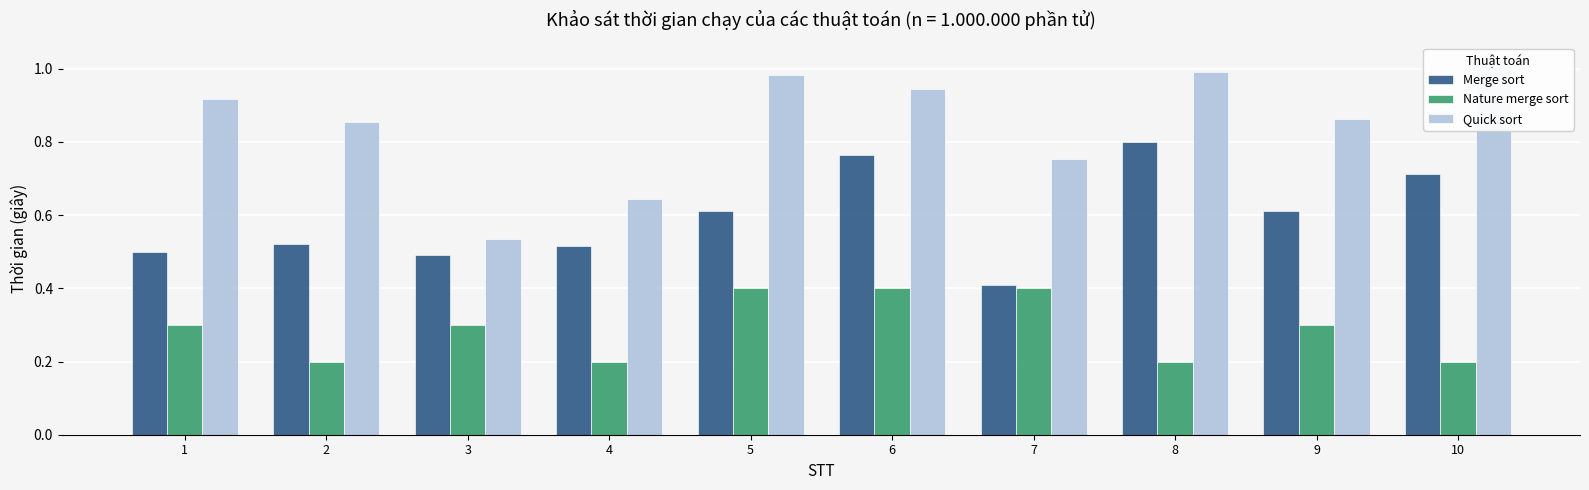

What is the difference between the second highest and minimum values in the Nature merge sort series?

0.2